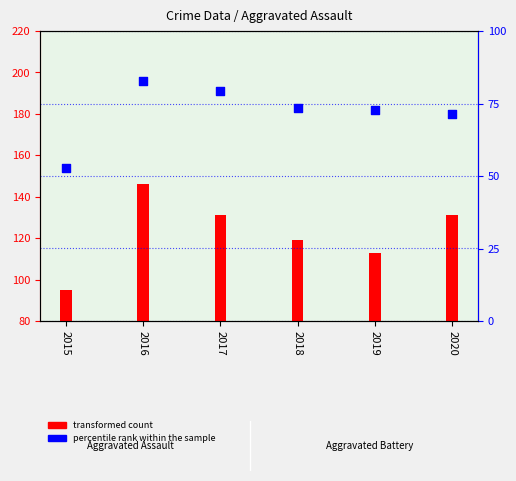

What is the change in value from 2017 to 2018?

-5.7